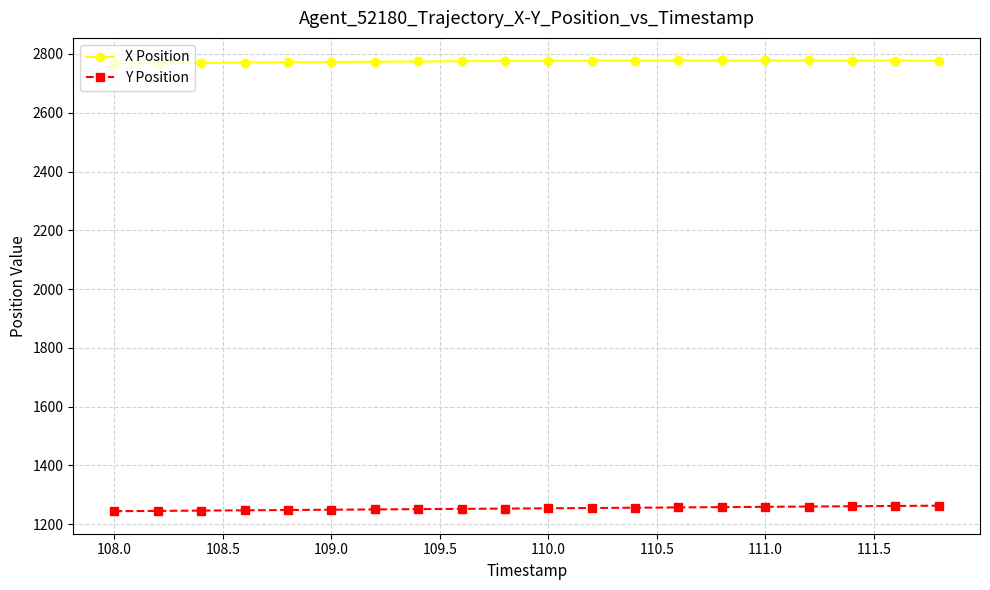

What is the value of the X Position point at the 1st from the left?

2767.2